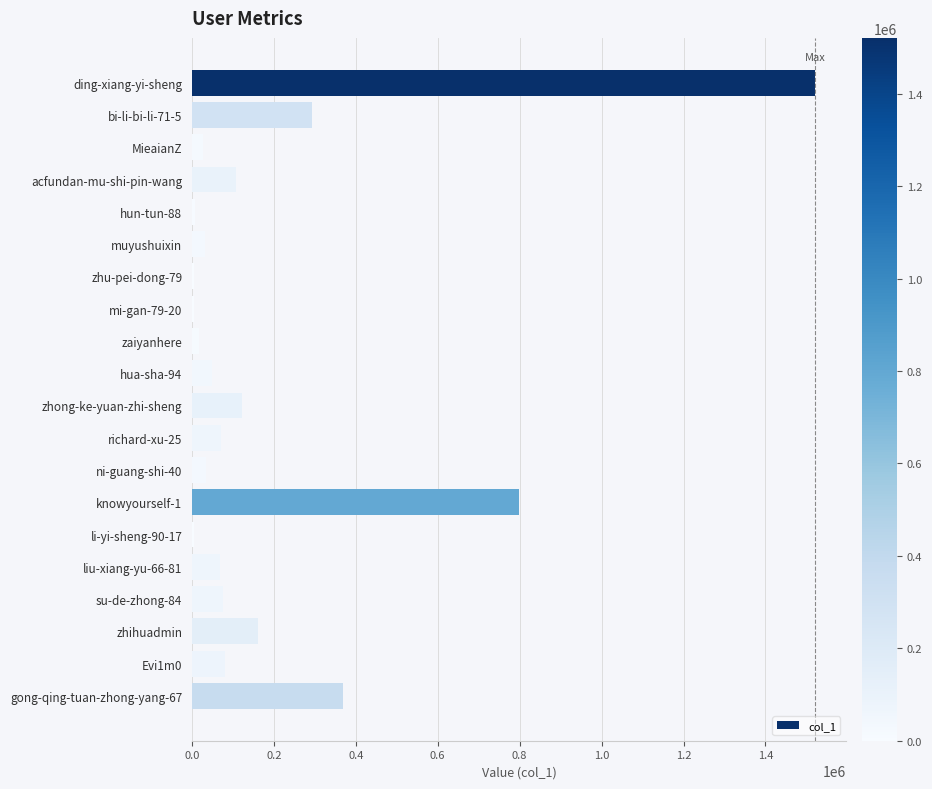

Count the number of data series in this chart.

1